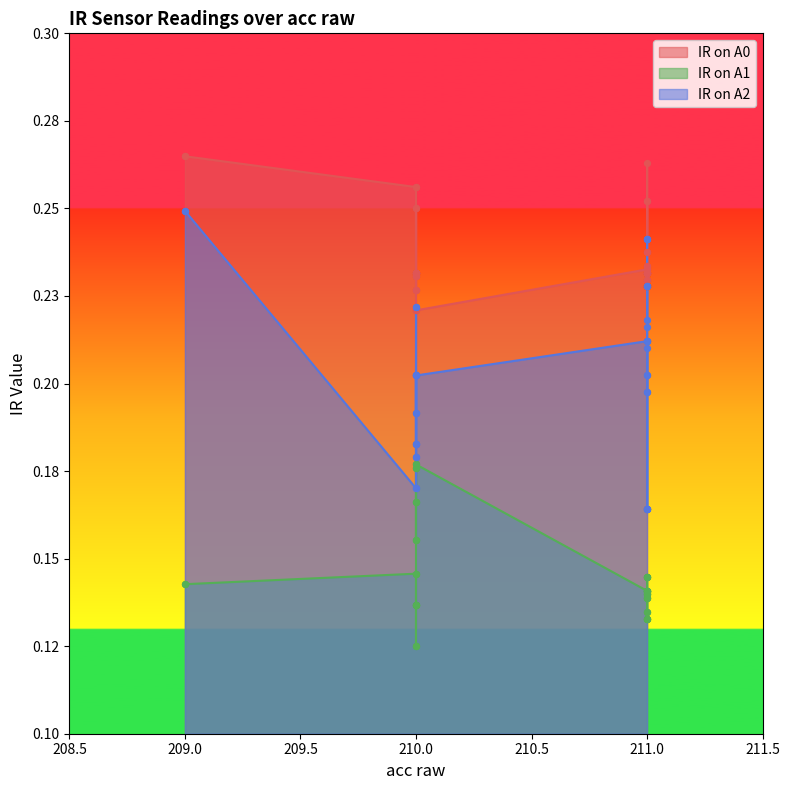

Which series contains the lowest Y value?

IR on A1